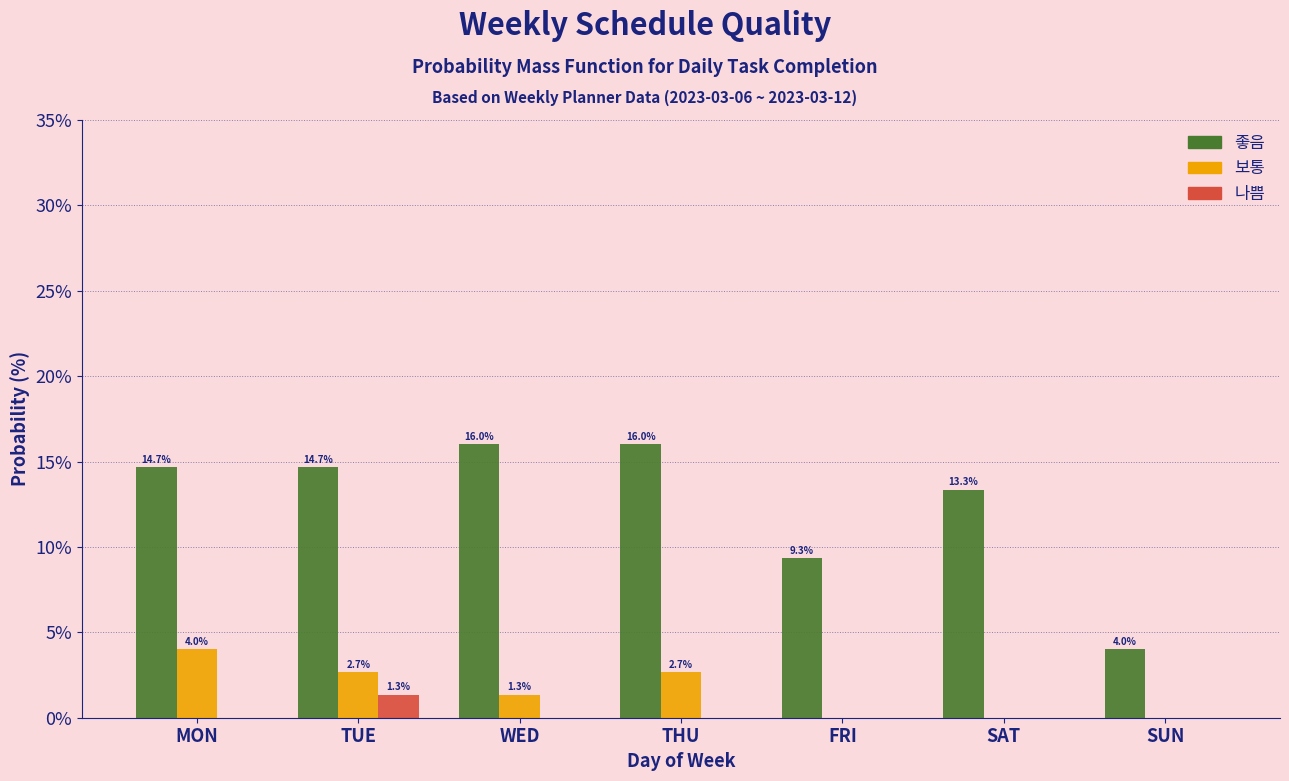

Reading left to right, list all the values displayed in this chart.

좋음: MON=14.7	TUE=14.7	WED=16.0	THU=16.0	FRI=9.3	SAT=13.3	SUN=4.0
보통: MON=4.0	TUE=2.7	WED=1.3	THU=2.7	FRI=0.0	SAT=0.0	SUN=0.0
나쁨: MON=0.0	TUE=1.3	WED=0.0	THU=0.0	FRI=0.0	SAT=0.0	SUN=0.0